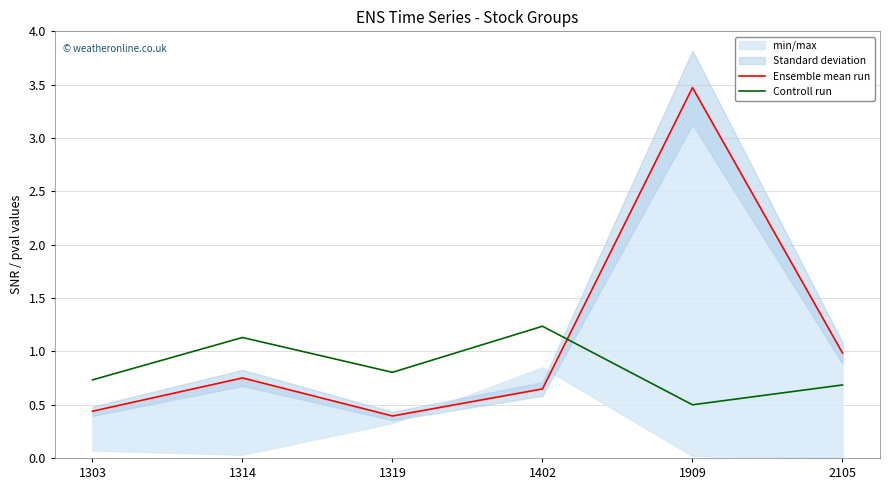

Which series ends up on top after the final intersection of Controll run and Ensemble mean run?

Ensemble mean run